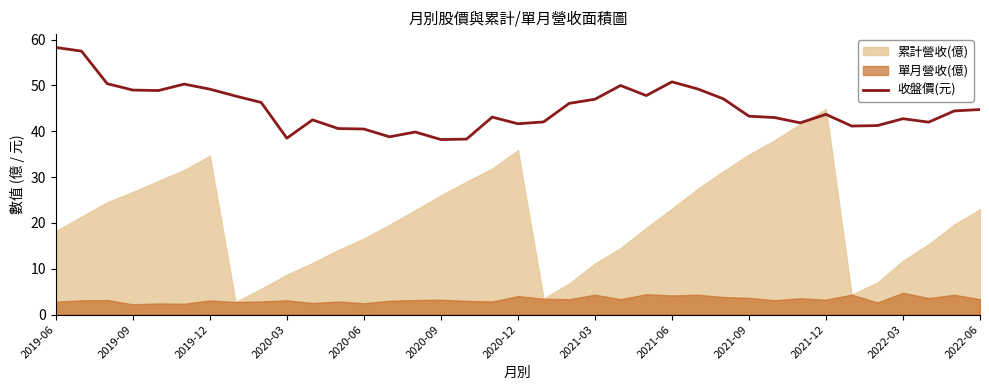

What is the lowest value of the 收盤價(元) series?

38.2